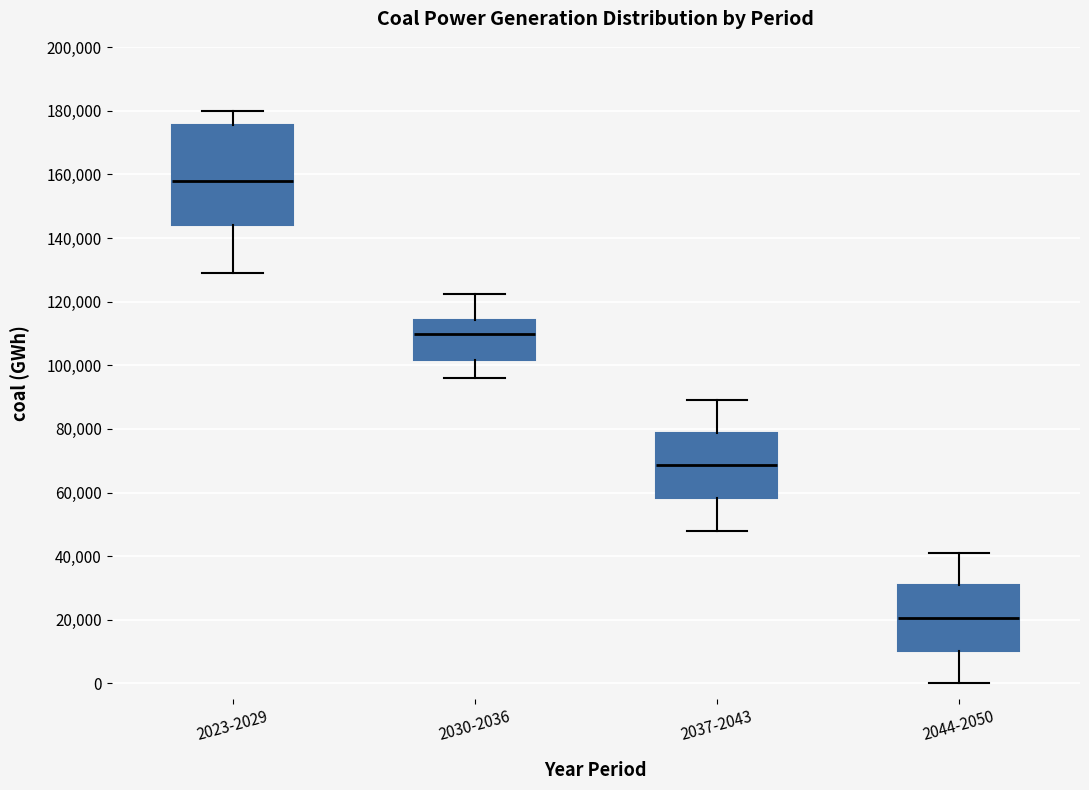

Which box has the highest median line?

2023-2029